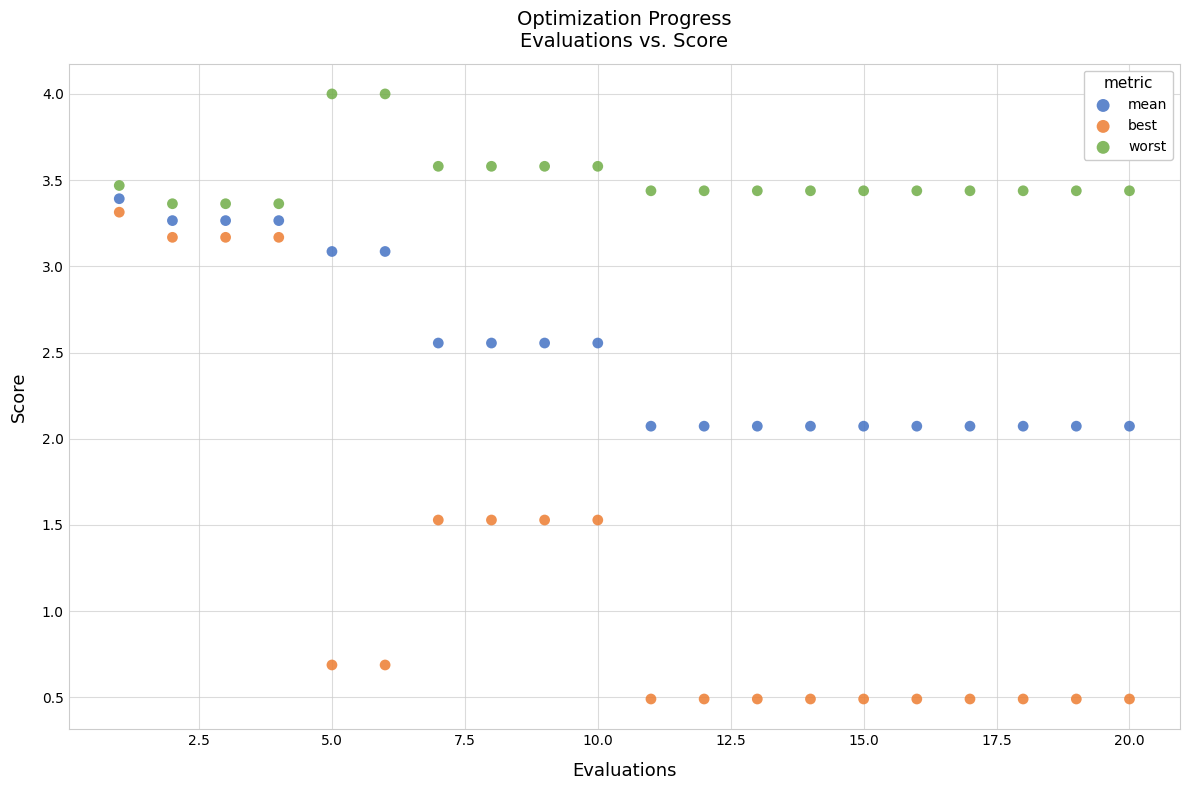

Across all data points, what is the range of Y values (max minus min)?

3.5